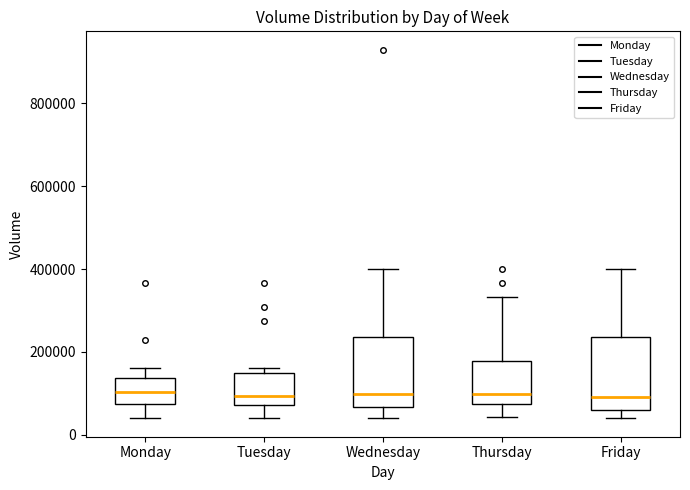

Where does the median line of the box for Monday sit on the y-axis? The values are not printed on the chart, so give them approximately, as read against the axis.

100000